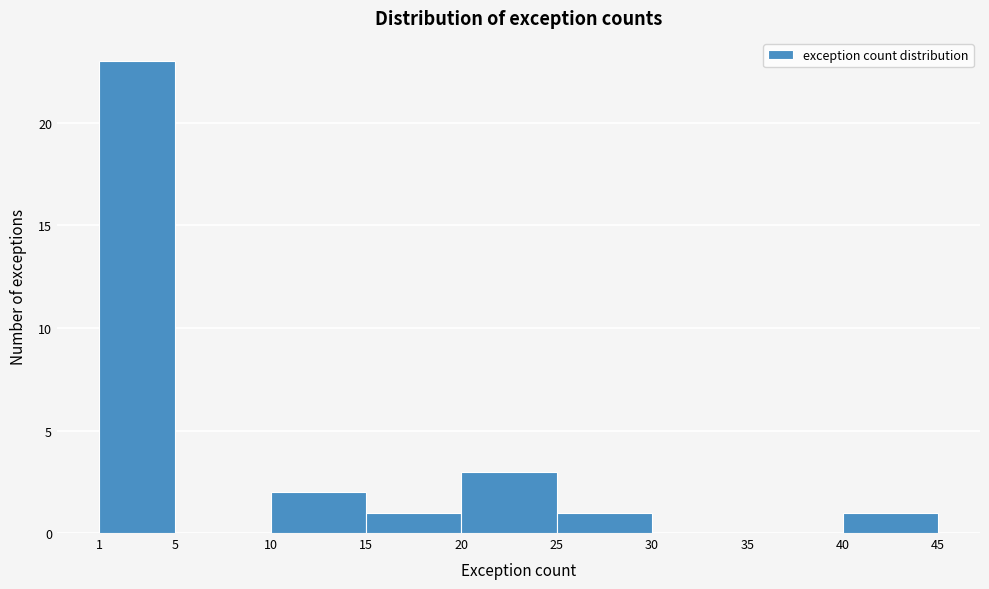

Over which range of the x-axis is the bar tallest?

1 to 5